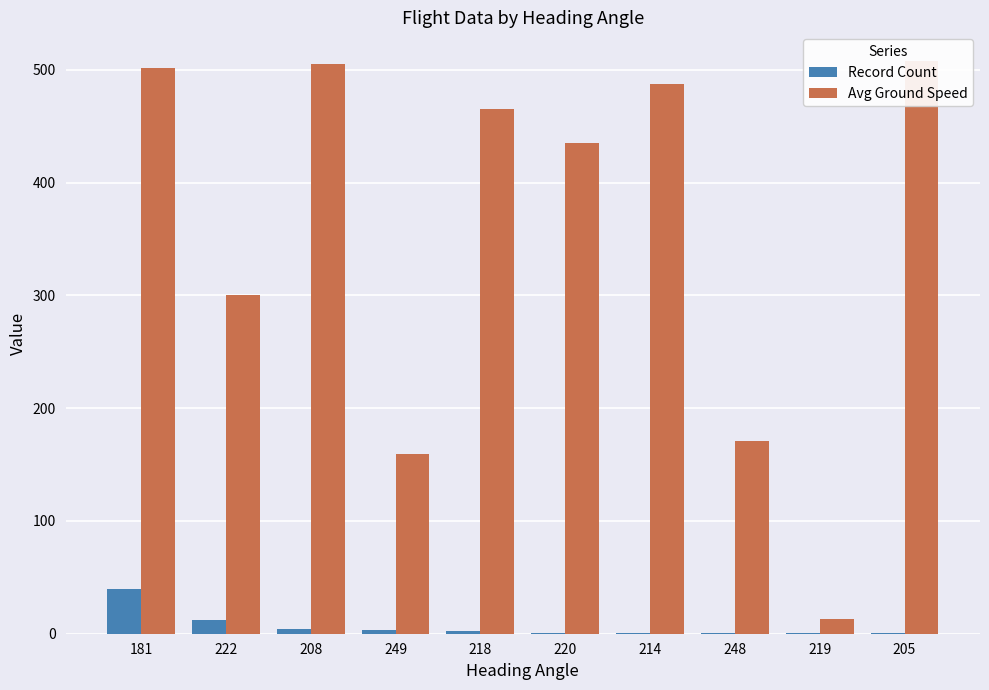

The value of Avg Ground Speed at 214 is 755. True or false?

False